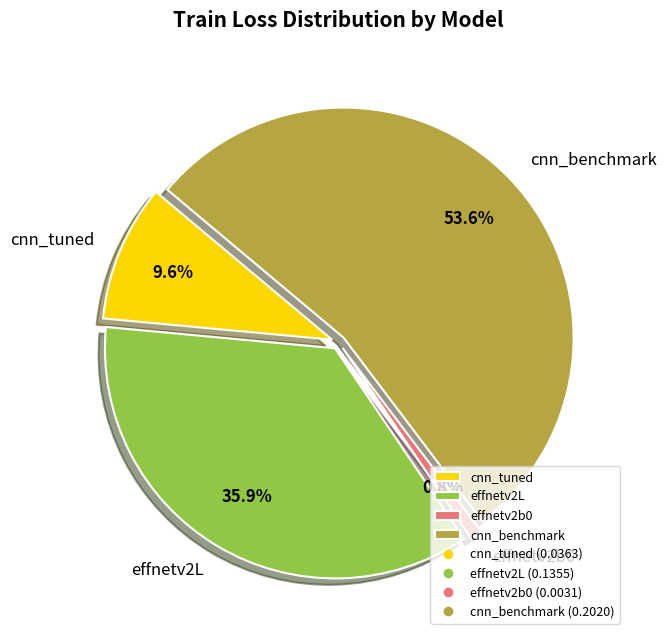

How many segments does this pie chart have?

4